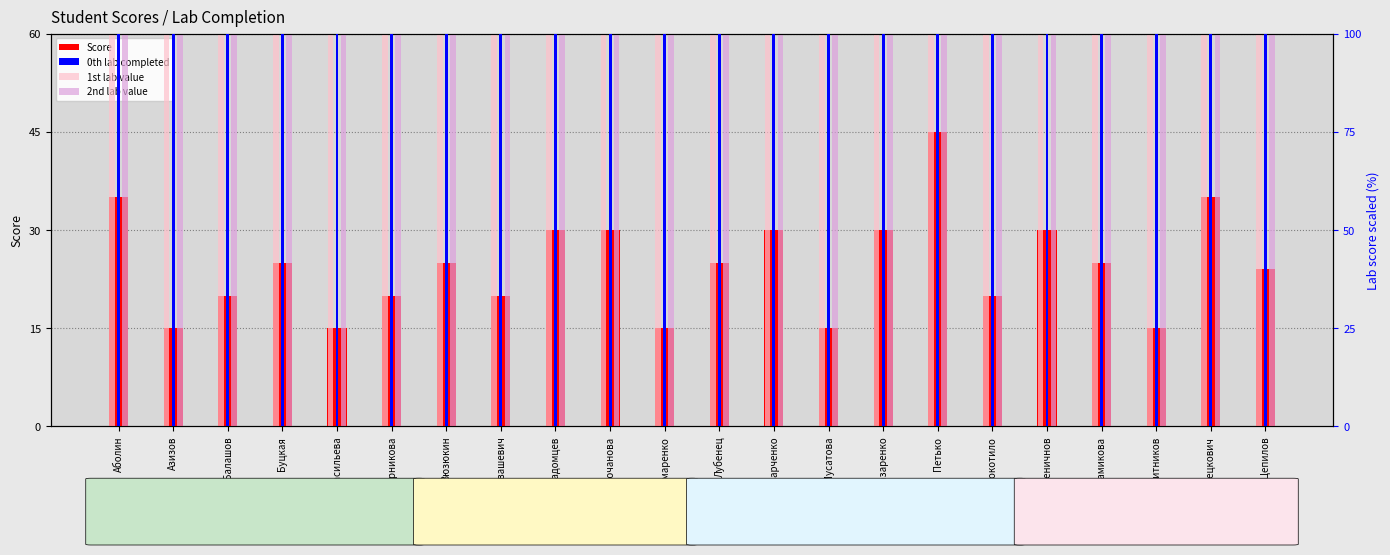

What is the average value of the 2nd lab (×20) series?

100